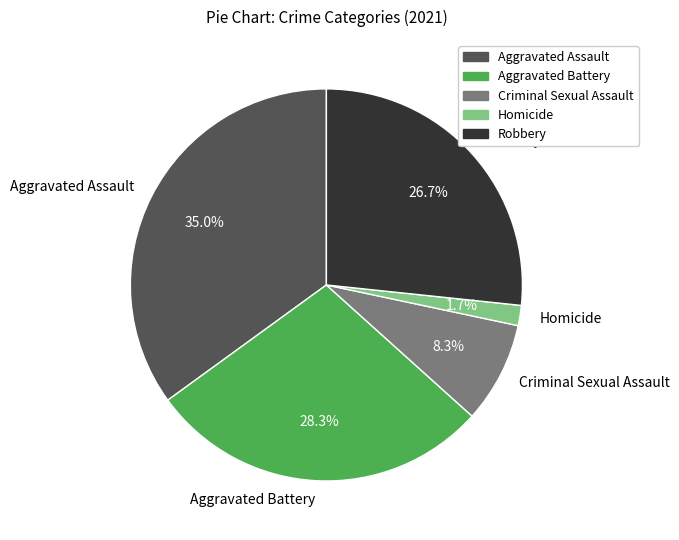

Approximately how many times larger is the value at Robbery compared to Aggravated Battery?

0.9